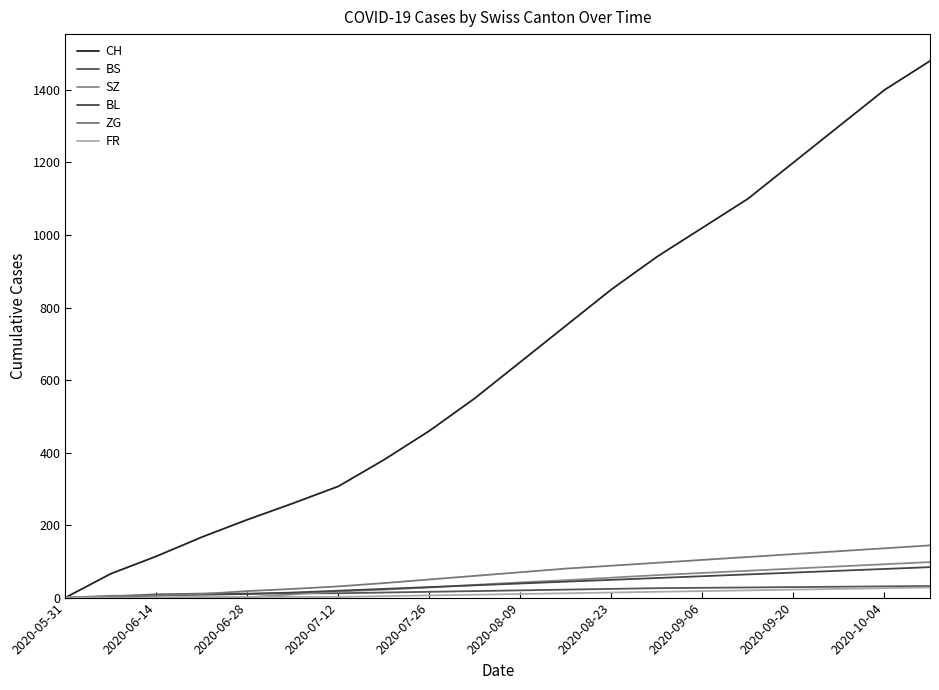

True or false: ZG has more than 2 points higher than both neighbors.

False